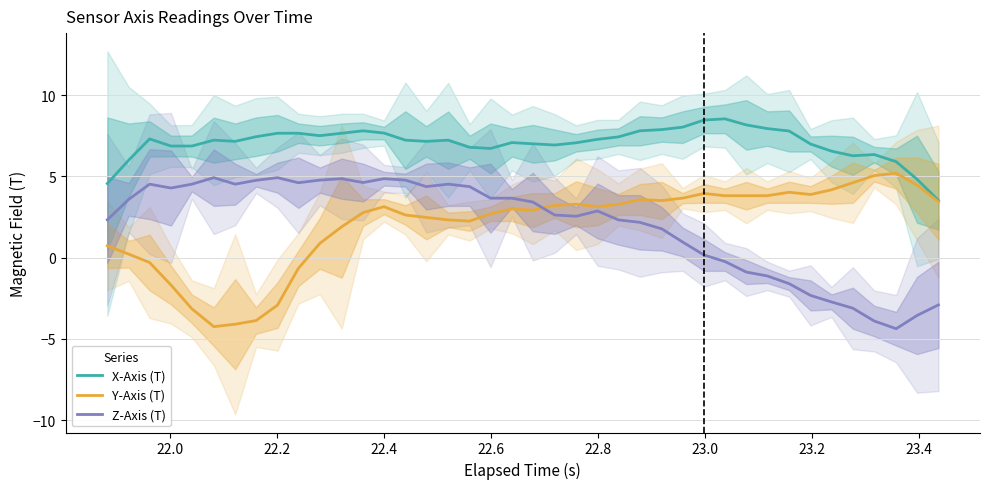

What is the value of the Z-Axis (T) point at the 14th from the left?

4.9